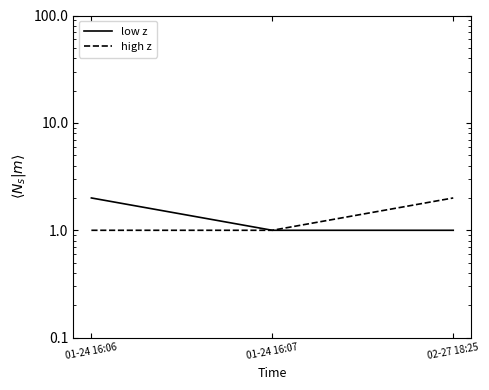

Which series has the largest range (max minus min)?

low z